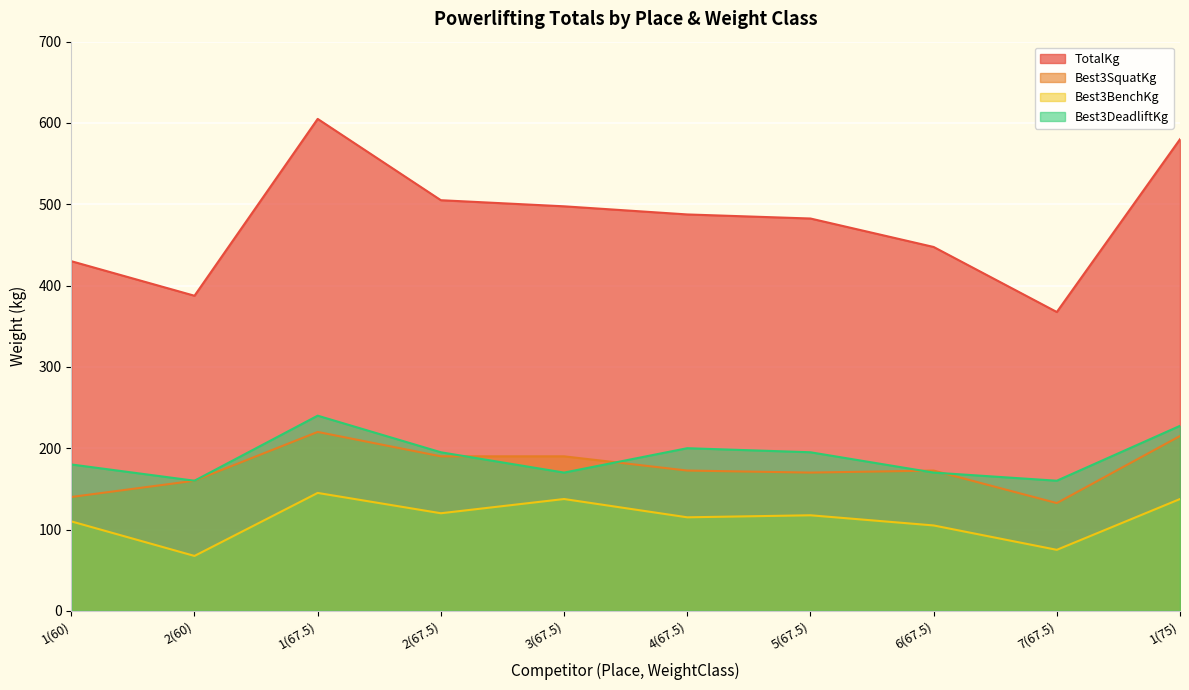

Is it true that TotalKg equals 605.0 at 1(67.5)?

True